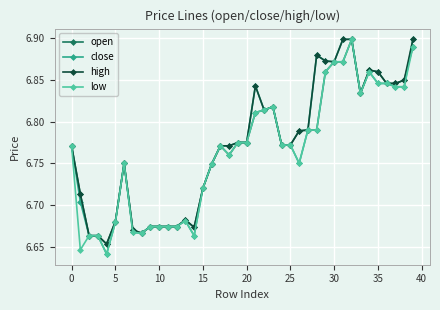

At how many categories does at least one series exceed 6?

40